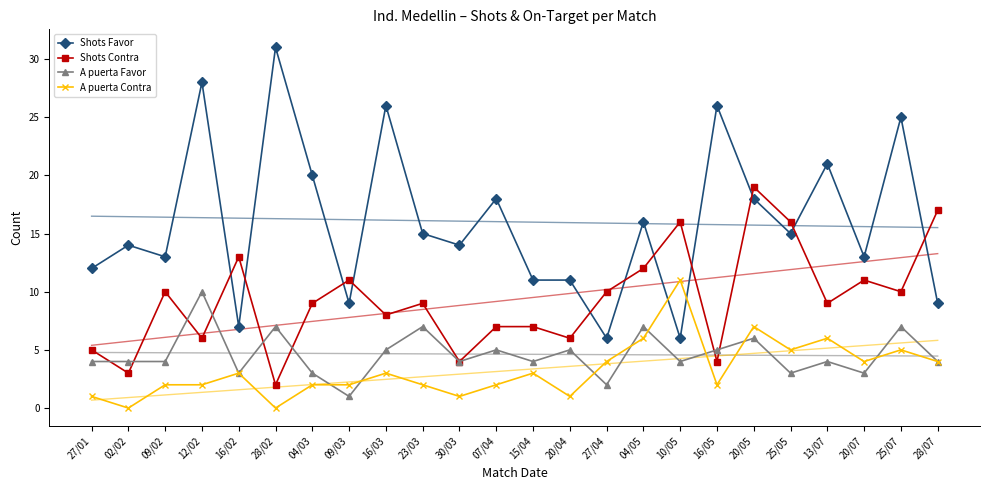

At 09/02, list the series in order from largest to smallest.

Shots Favor, Shots Contra, A puerta Favor, A puerta Contra